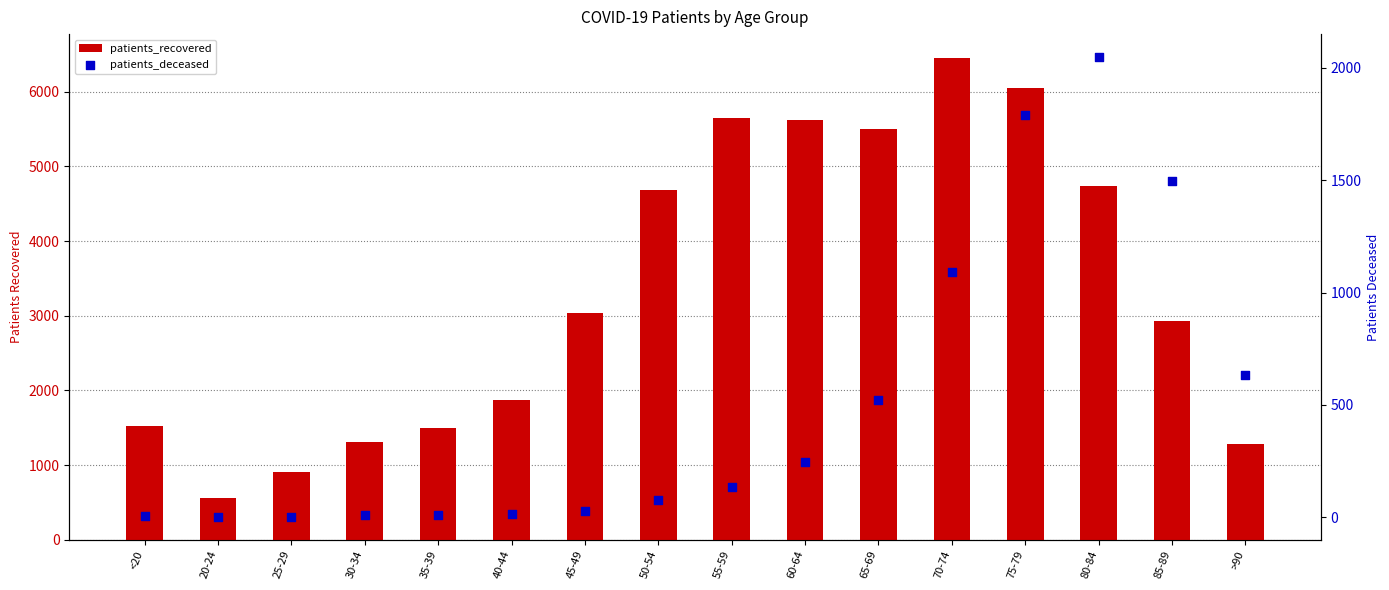

Which series has the largest total across all categories?

patients_recovered